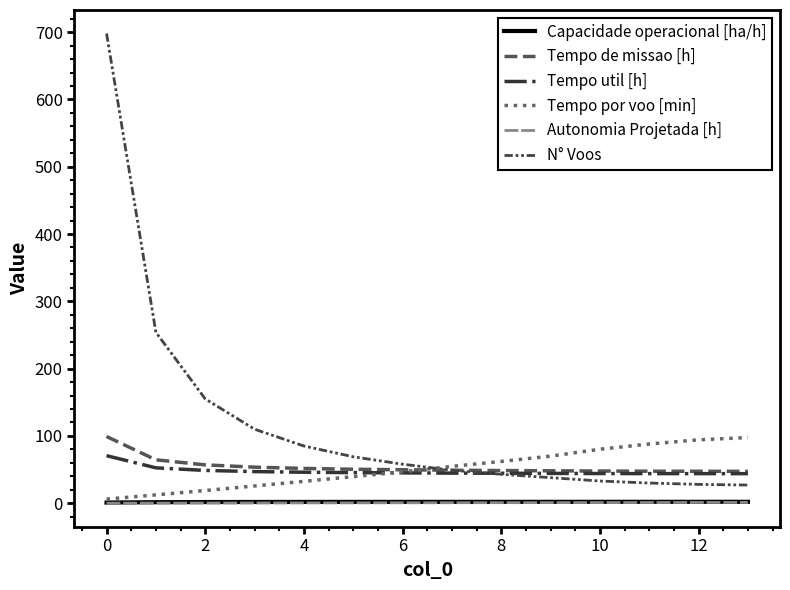

What is the maximum value for Tempo por voo [min]?

97.6